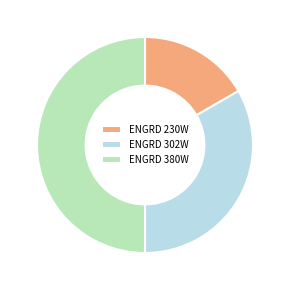

What is the largest slice in the pie chart?

ENGRD 380W